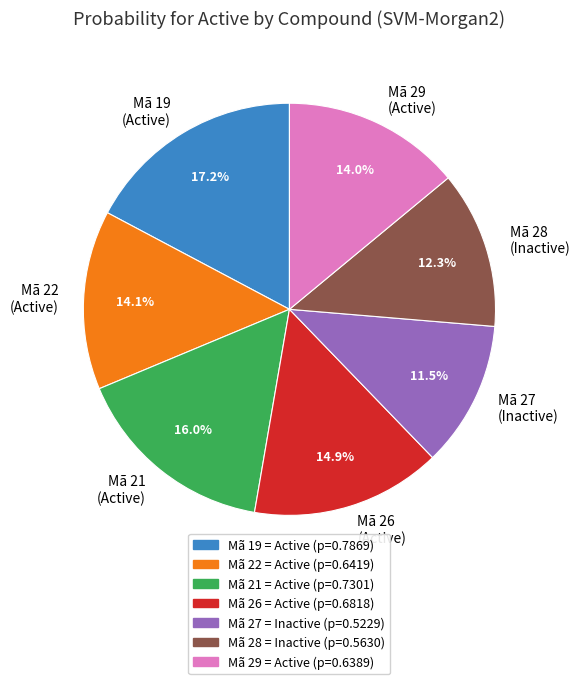

Which category has the biggest portion of the pie?

Mã 19 (Active)